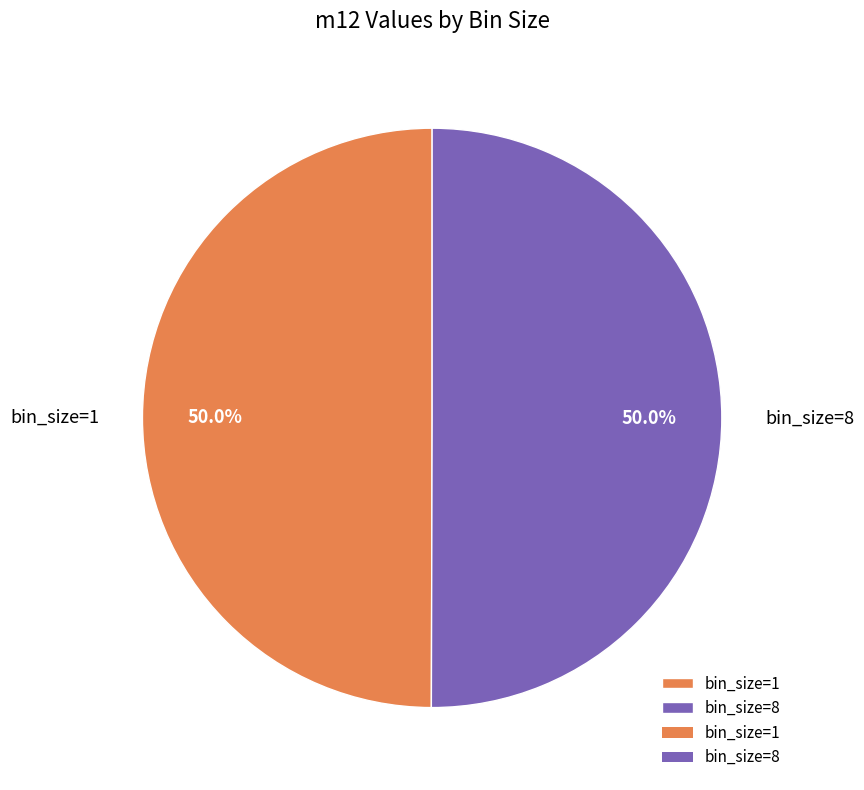

What percentage is the bin_size=8 slice, to the nearest percent?

50%